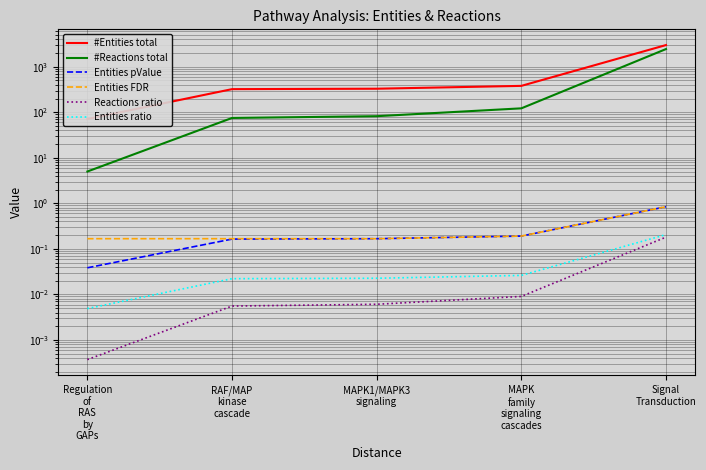

What is the sum of all Entities ratio values?

0.3